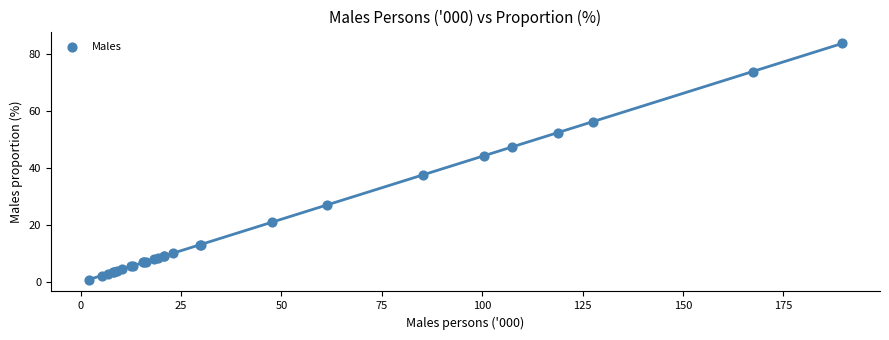

What Y value in the scatter plot is closest to 42?

44.3